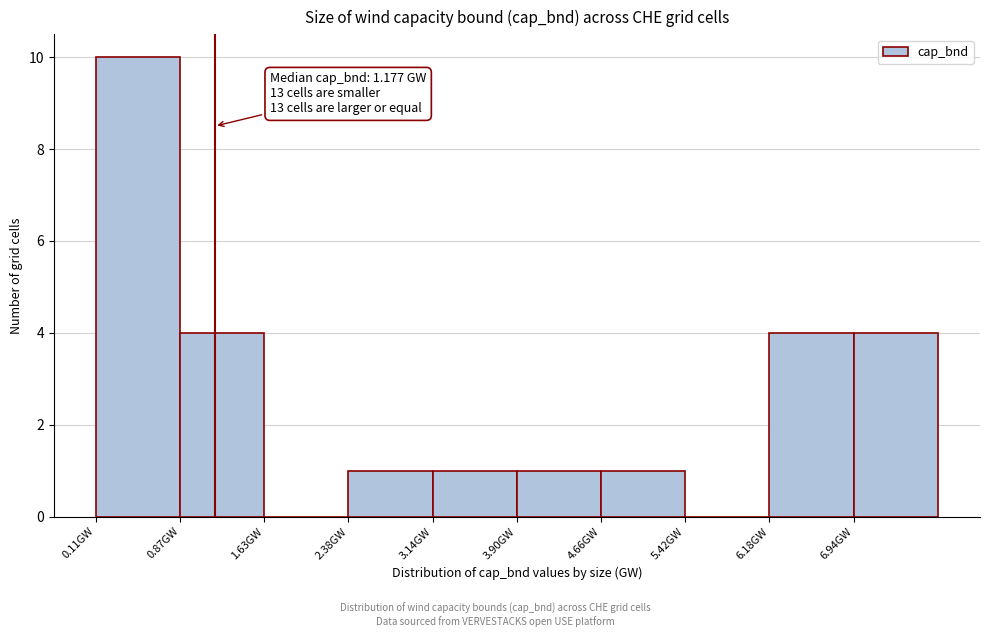

Over which range of the x-axis is the bar tallest?

0.1 to 0.9